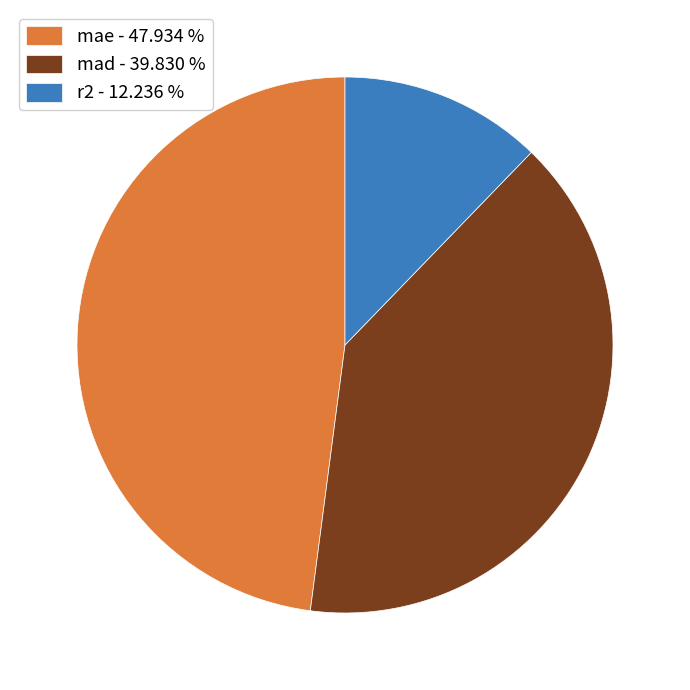

Rank the categories by value from highest to lowest.

mae, mad, r2